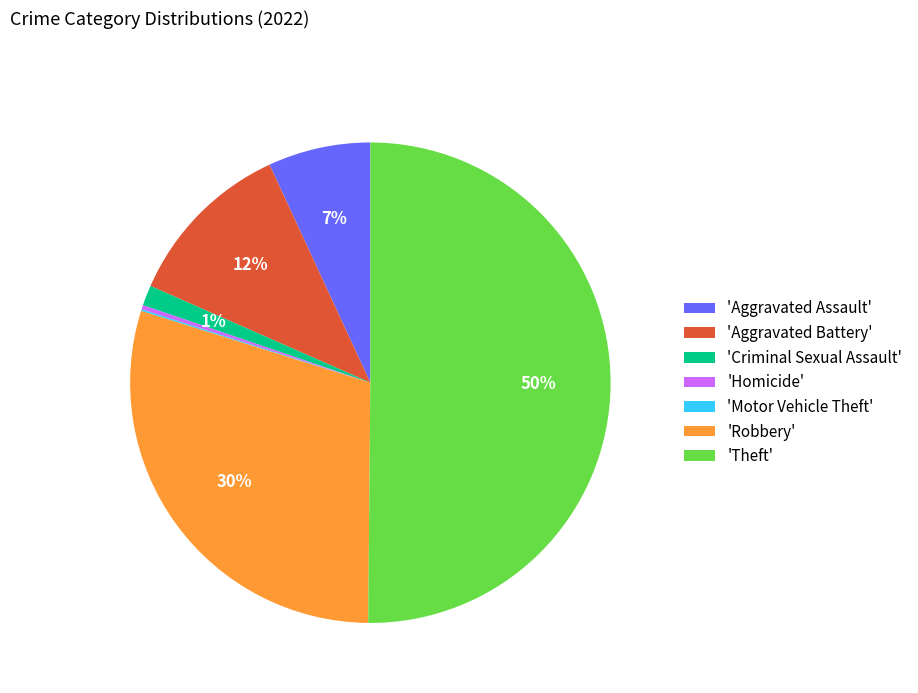

Which slice represents more than half of the pie?

'Theft'